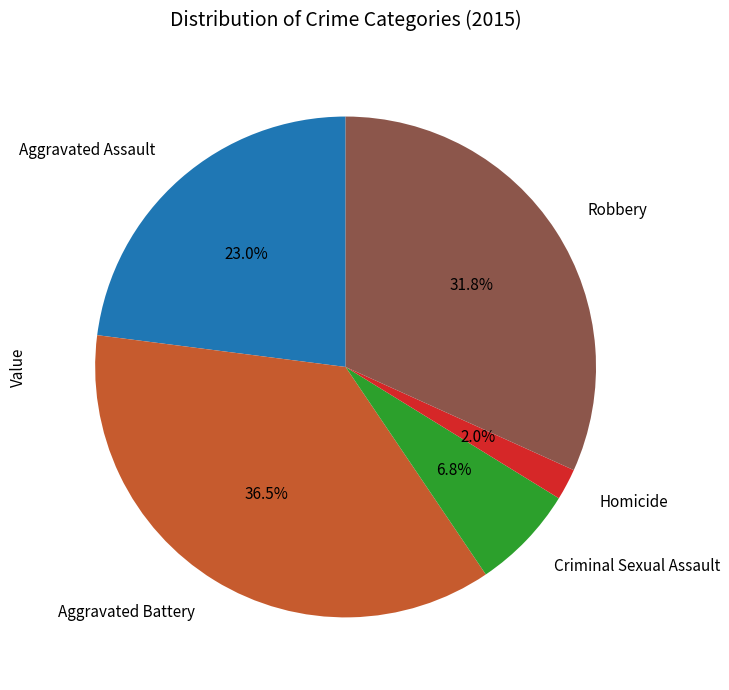

Rank the categories by value from lowest to highest.

Homicide, Criminal Sexual Assault, Aggravated Assault, Robbery, Aggravated Battery